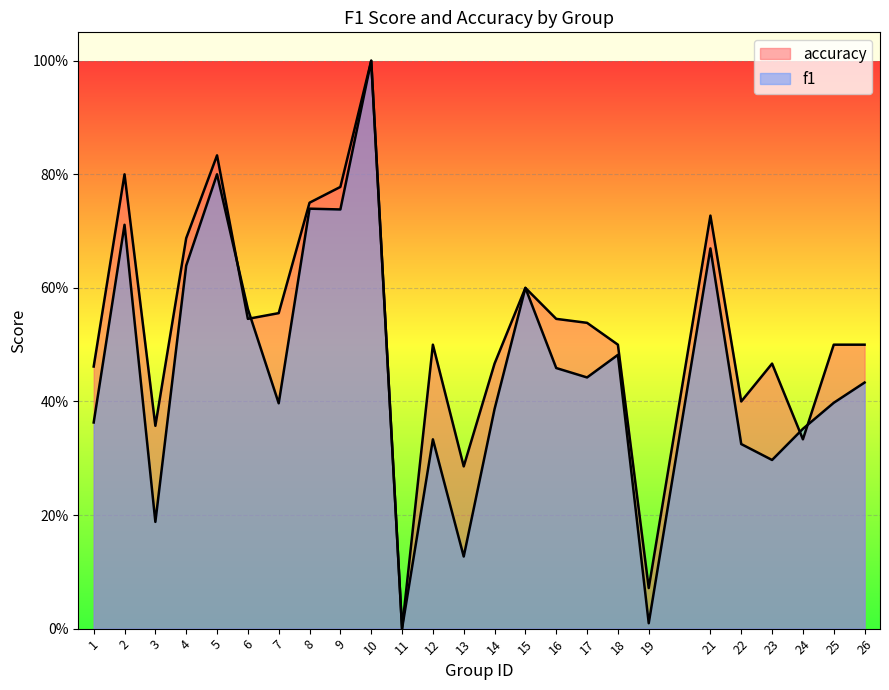

Is it true that f1 equals 0.5 at 23?

False